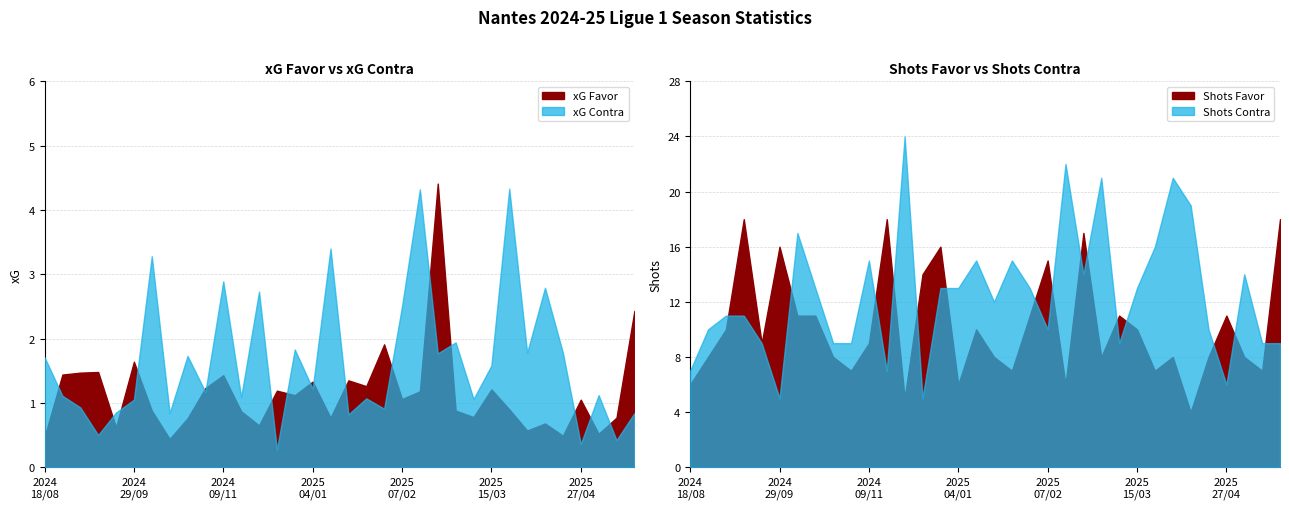

Reading left to right, extract all data points from this chart.

xG Favor: 0.5	1.4	1.5	1.5	0.6	1.6	0.9	0.4	0.8	1.2	1.4	0.9	0.7	1.2	1.1	1.3	0.8	1.4	1.3	1.9	1.1	1.2	4.4	0.9	0.8	1.2	0.9	0.6	0.7	0.5	1.1	0.5	0.8	2.4
xG Contra: 1.7	1.1	0.9	0.5	0.8	1.1	3.3	0.8	1.7	1.2	2.9	1.1	2.7	0.3	1.8	1.2	3.4	0.8	1.1	0.9	2.5	4.3	1.8	1.9	1.1	1.6	4.3	1.8	2.8	1.8	0.4	1.1	0.4	0.8
Shots Favor: 6.0	8.0	10.0	18.0	9.0	16.0	11.0	11.0	8.0	7.0	9.0	18.0	5.0	14.0	16.0	6.0	10.0	8.0	7.0	11.0	15.0	6.0	17.0	8.0	11.0	10.0	7.0	8.0	4.0	8.0	11.0	8.0	7.0	18.0
Shots Contra: 7.0	10.0	11.0	11.0	9.0	5.0	17.0	13.0	9.0	9.0	15.0	7.0	24.0	5.0	13.0	13.0	15.0	12.0	15.0	13.0	10.0	22.0	14.0	21.0	9.0	13.0	16.0	21.0	19.0	10.0	6.0	14.0	9.0	9.0